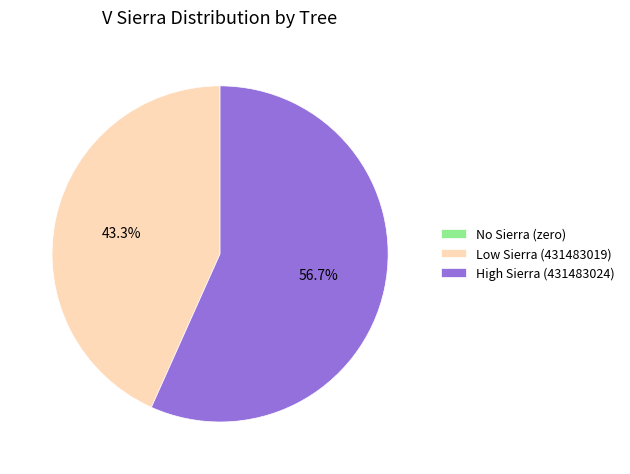

What percentage do High Sierra (431483024) and Low Sierra (431483019) together represent?

100.0%